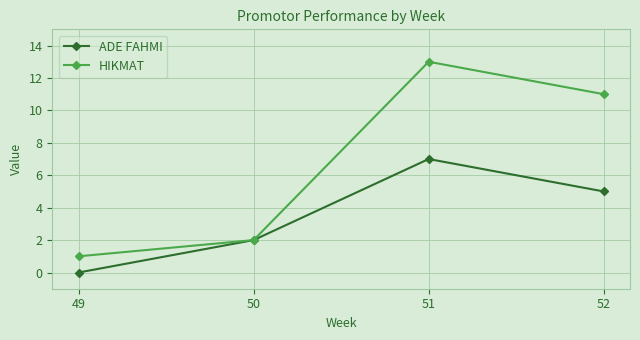

The HIKMAT series shows 13 at 51. True or false?

True